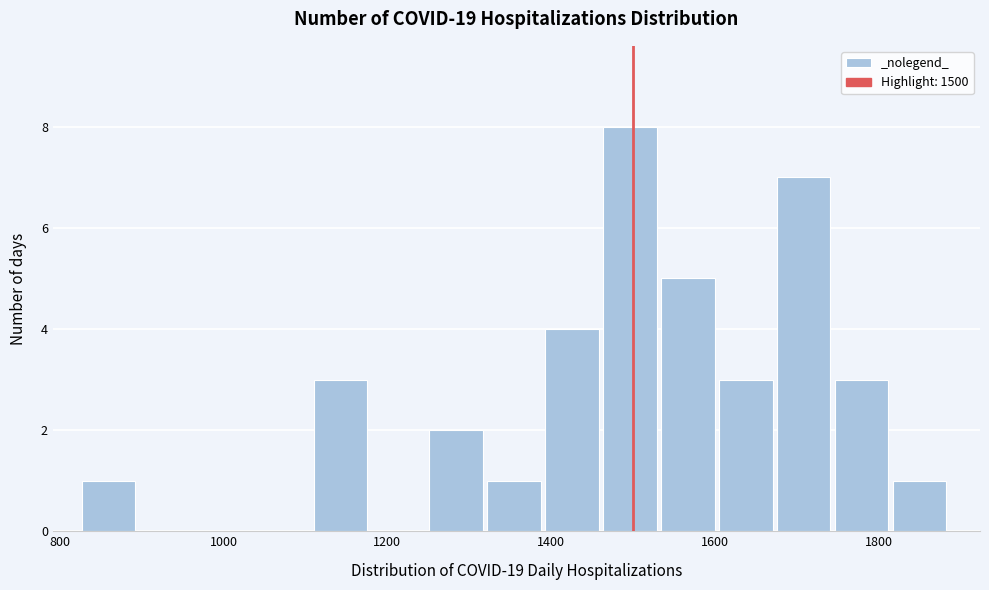

Read against the x-axis, roughly where is the centre of the tallest bar?

1500